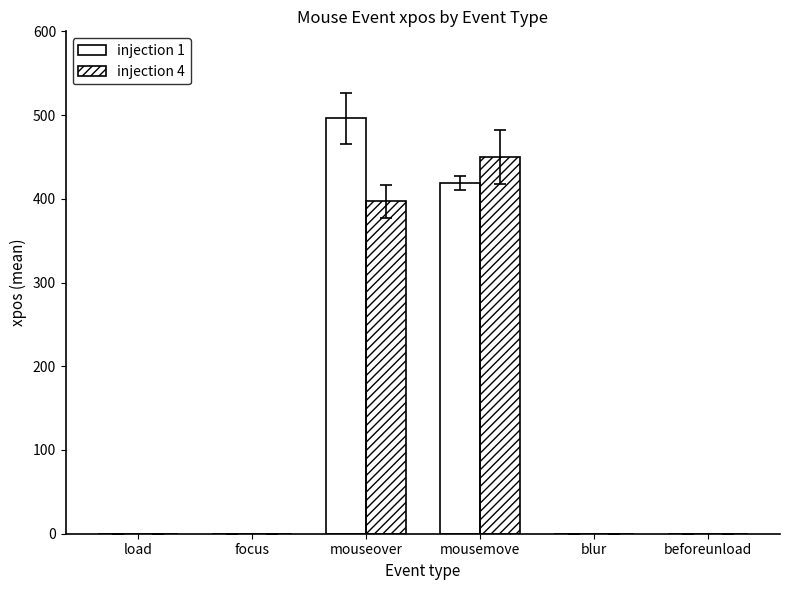

Is it true that injection 1 equals 261.6 at beforeunload?

False